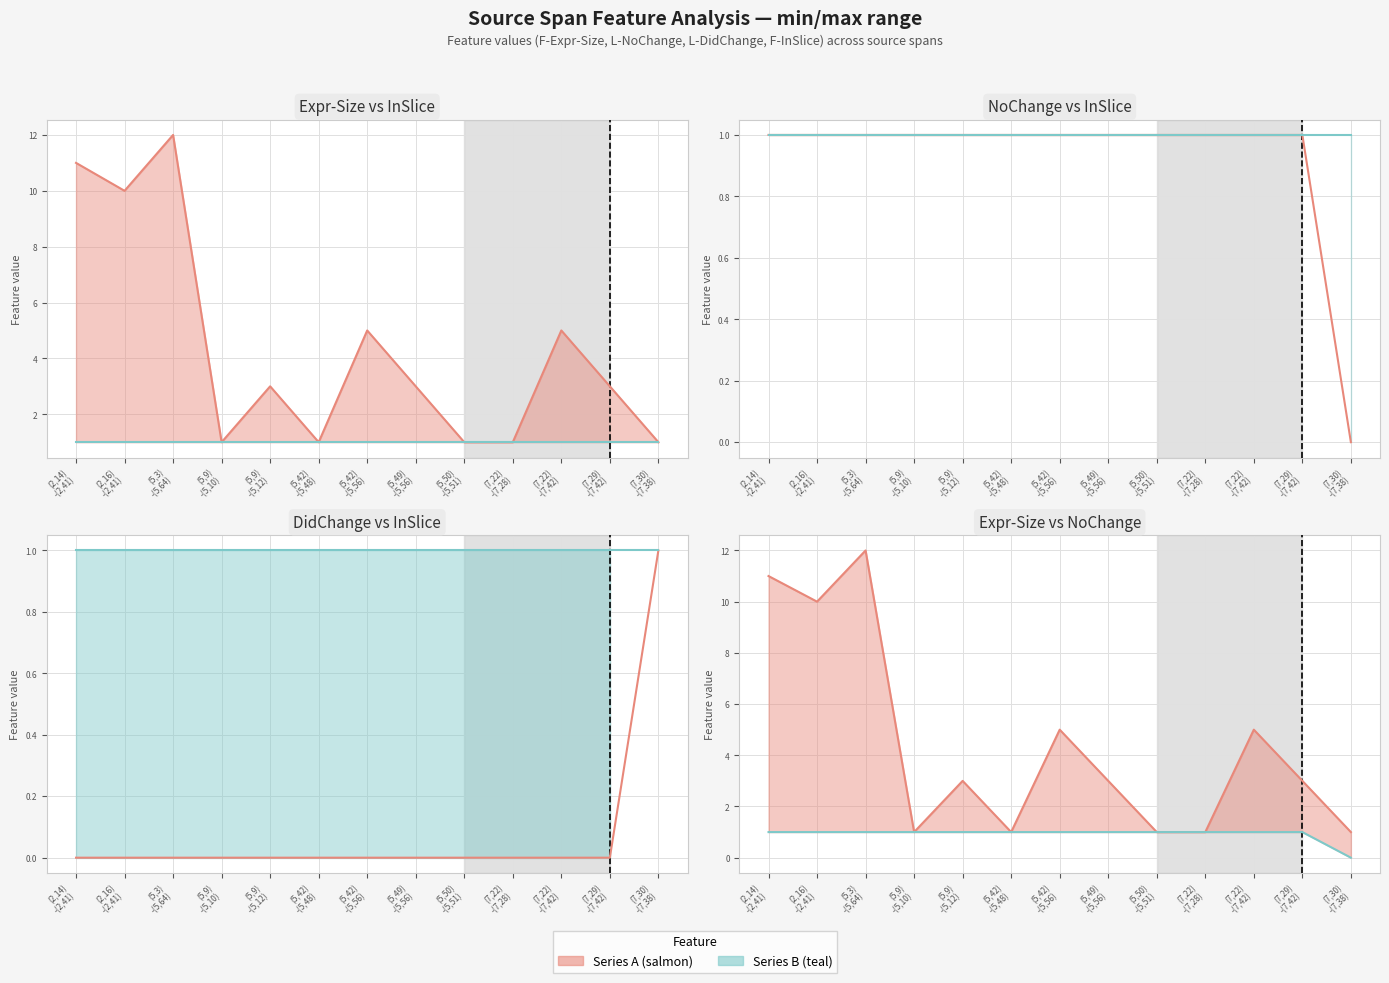

What value does the F-InSlice (line) series have at (5,9)
-(5,10)?

1